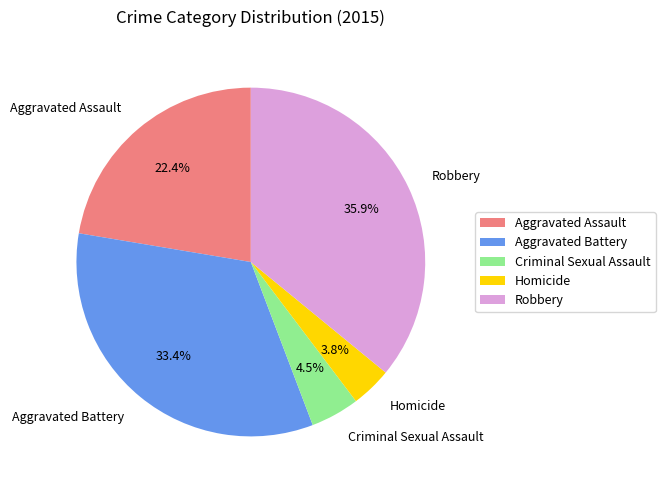

Combined, what portion of the pie is Homicide and Aggravated Battery?

37.2%